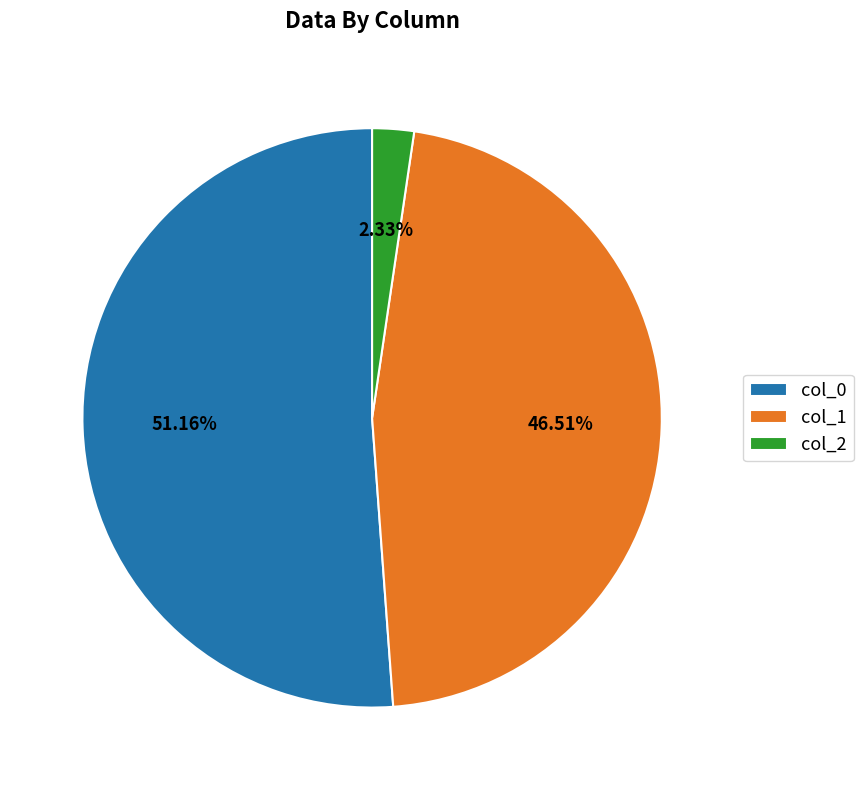

What percentage is the col_0 slice, to the nearest percent?

51%